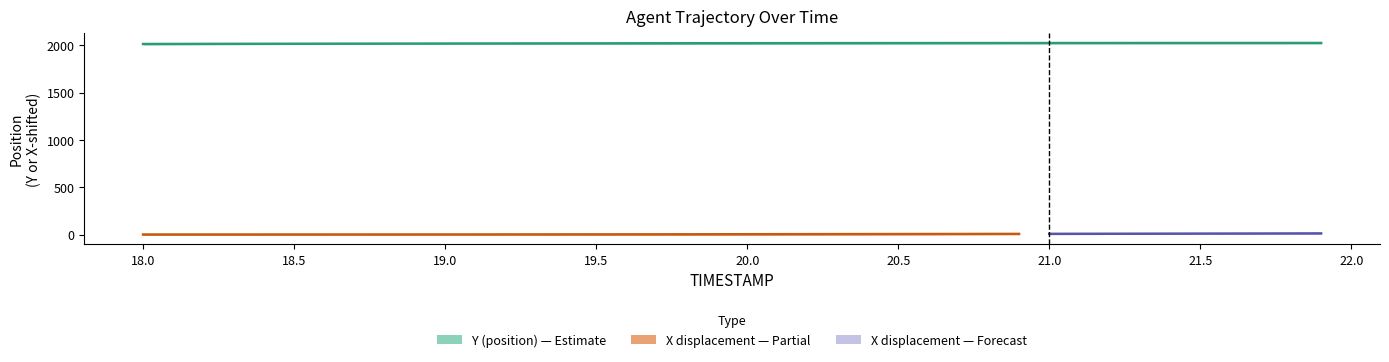

Count the number of categories in the chart.

40